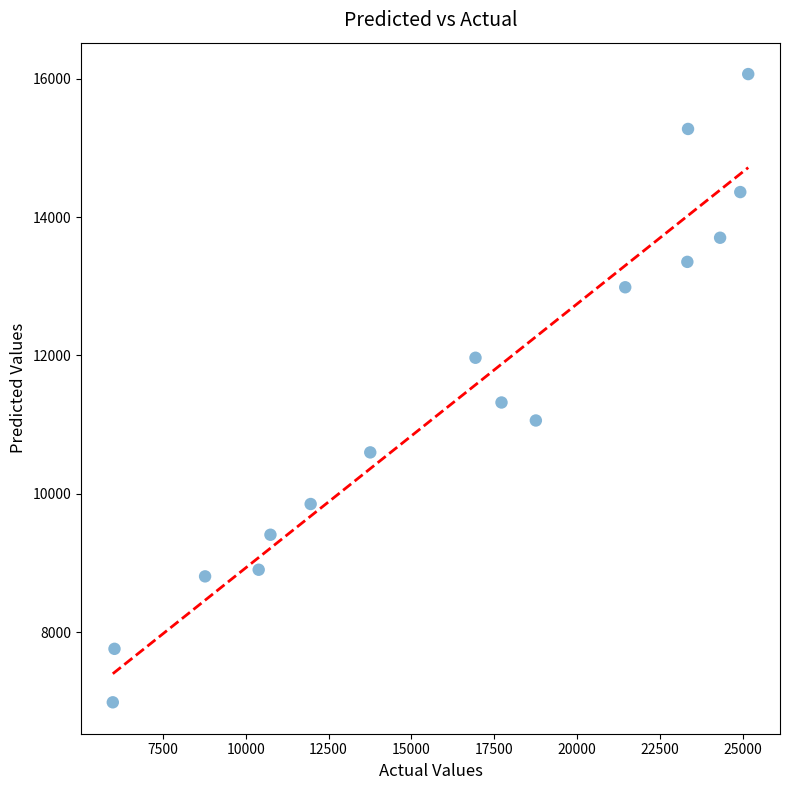

What is the range of X values (max minus min)?

19182.0